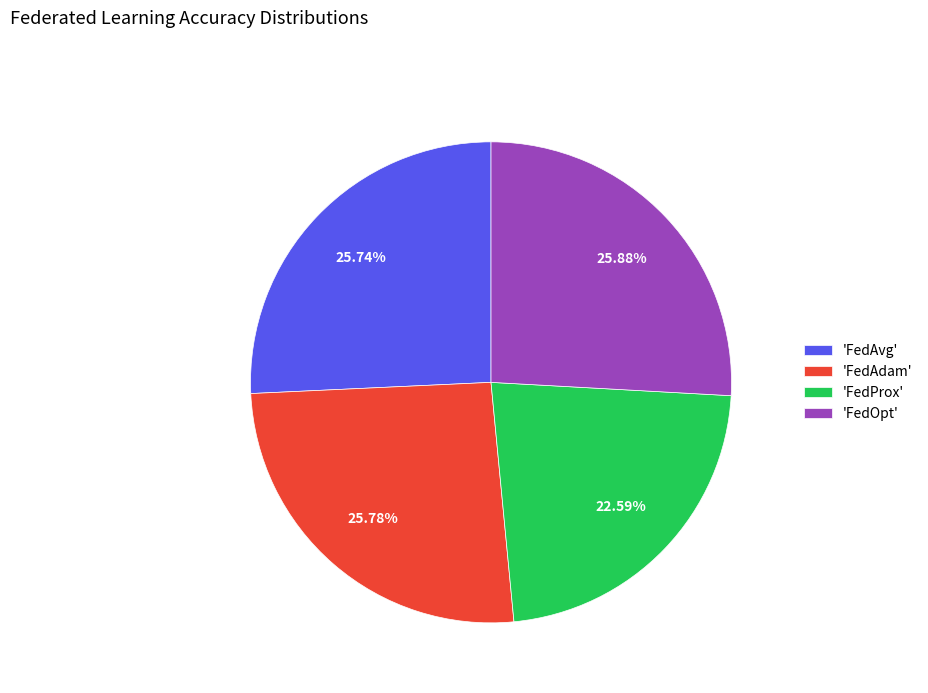

What is the smallest slice in the pie chart?

'FedProx'